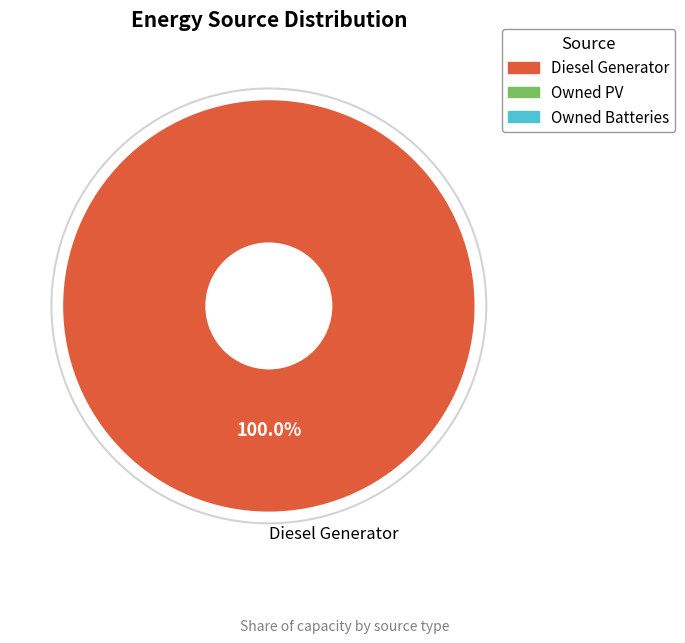

How many segments does this pie chart have?

1